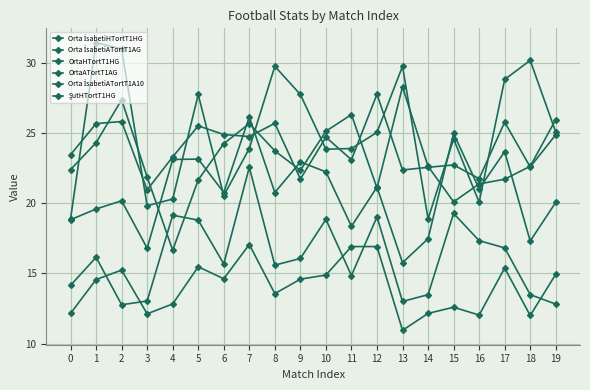

The OrtaATortT1AG series shows 16.8 at 17. True or false?

True